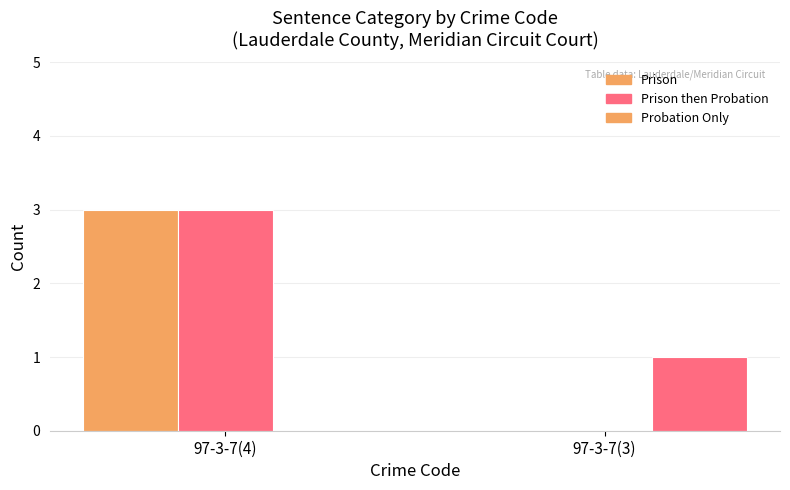

Are the bars horizontal?

No